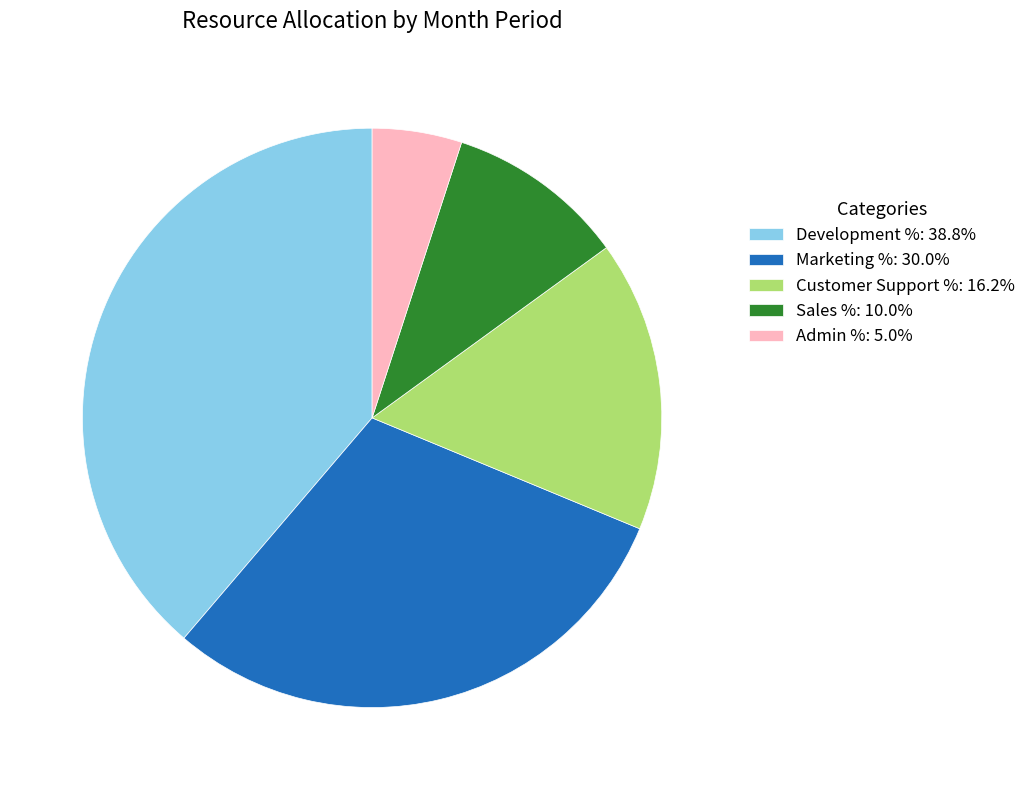

How many segments does this pie chart have?

5